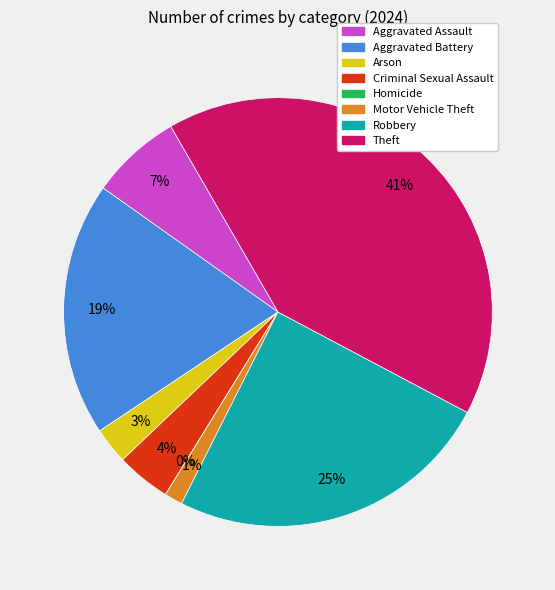

Rank the categories by value from highest to lowest.

Theft, Robbery, Aggravated Battery, Aggravated Assault, Criminal Sexual Assault, Arson, Motor Vehicle Theft, Homicide